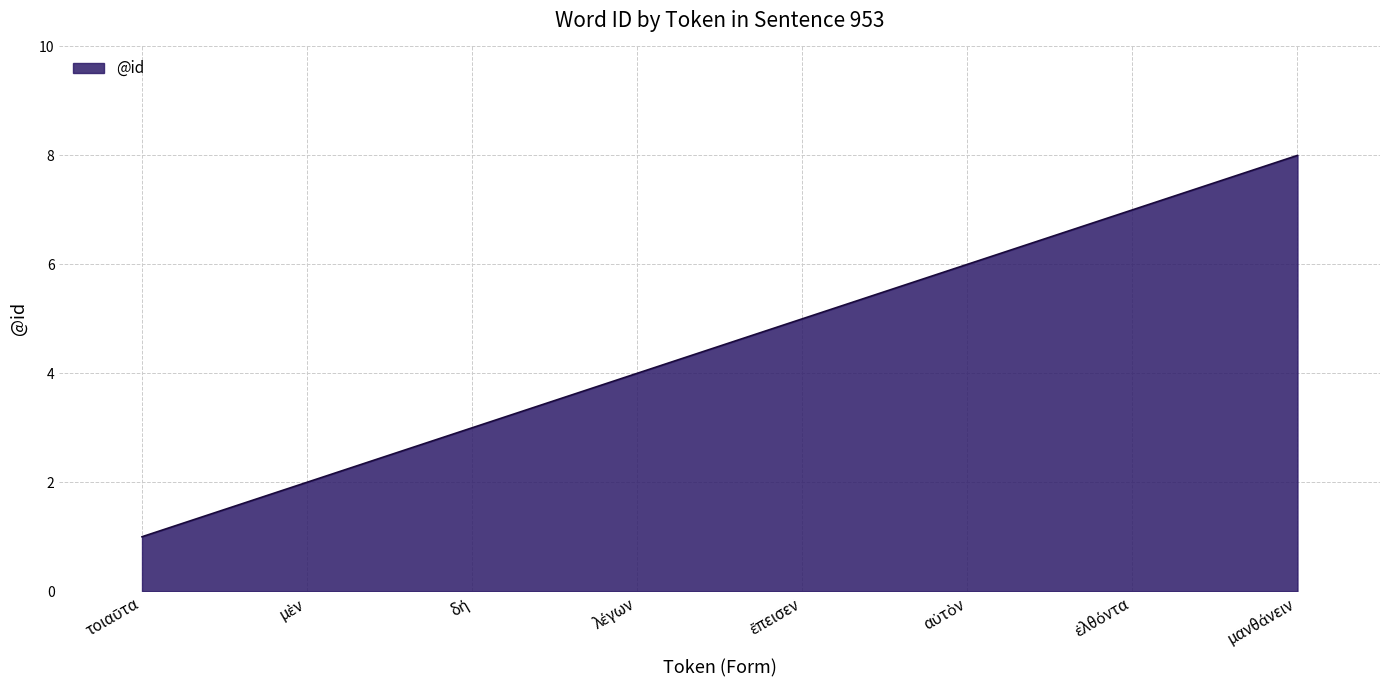

What is the difference between the maximum and minimum values?

7